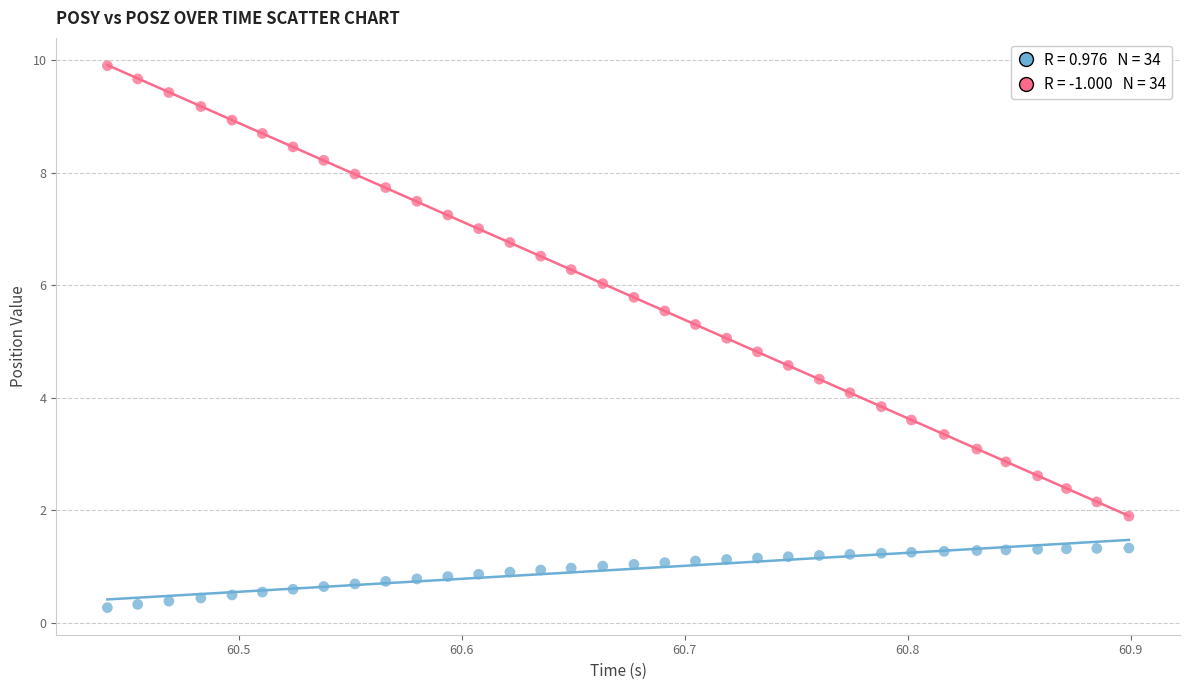

Across all data points, what is the range of X values (max minus min)?

0.5